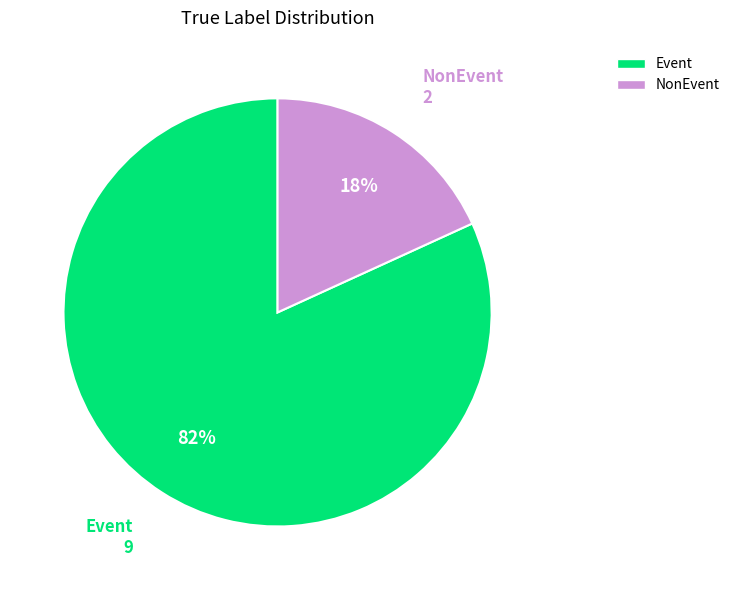

To the nearest percent, what is the difference between the largest and smallest slice percentages?

64%